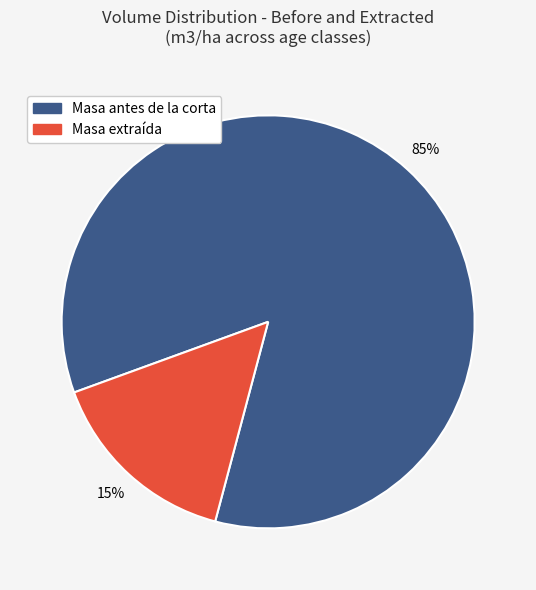

To the nearest percent, what is the average slice percentage?

50%